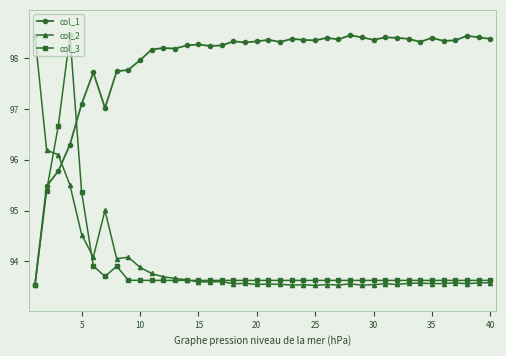

What is the smallest value displayed?

93.5